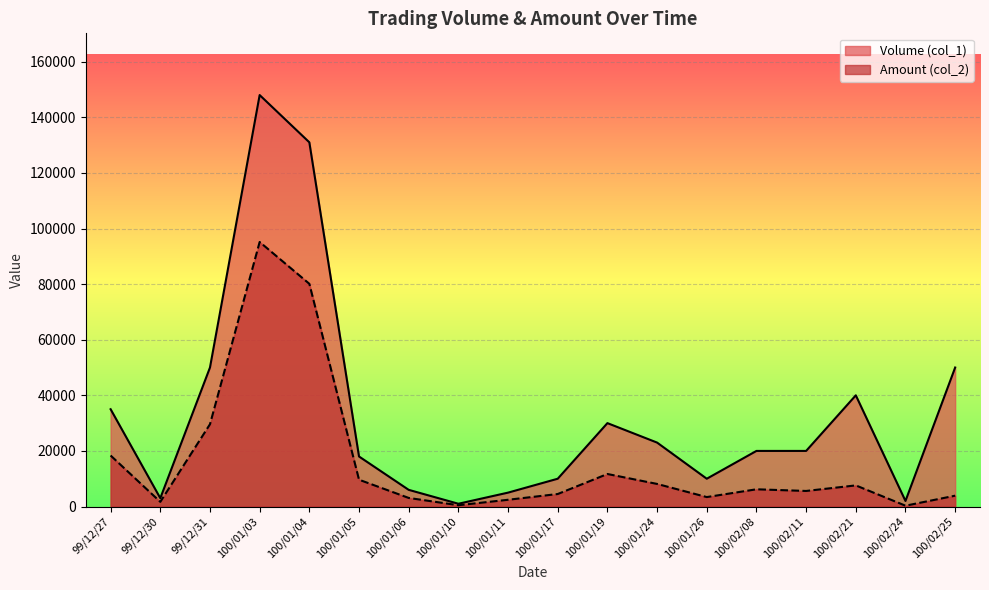

What is the approximate value of Volume (col_1) at 100/01/04, to the nearest 10?

131000